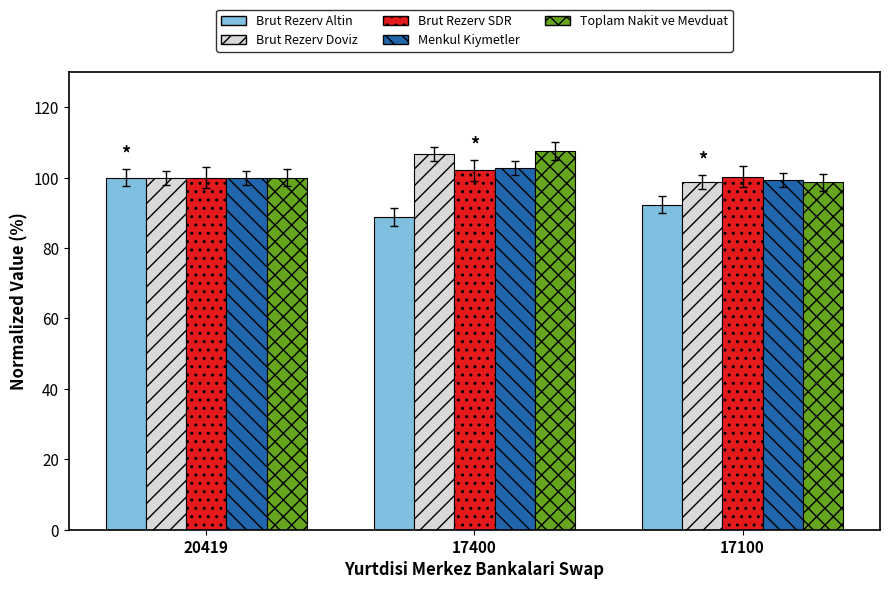

What is the difference between the highest and lowest values at 17400?

18.8